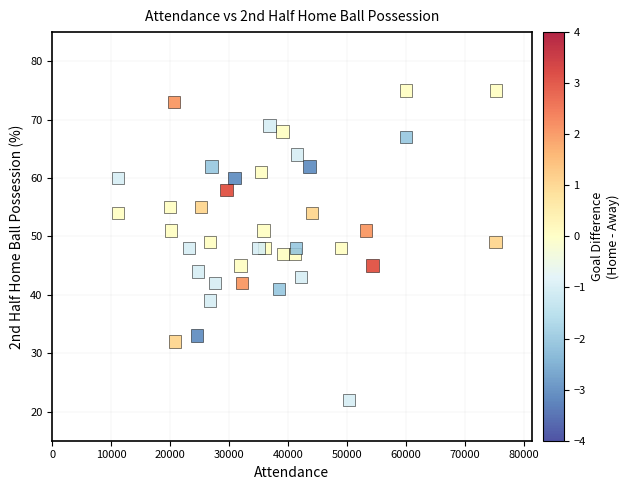

What is the range of Y values (max minus min)?

53